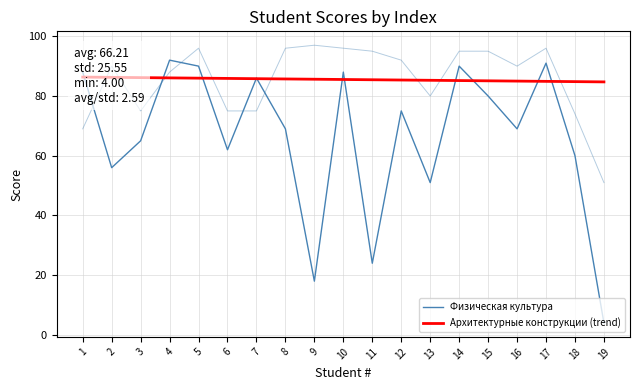

Where do Архитектурные конструкции (trend) and Физическая культура first cross each other?

1 and 2